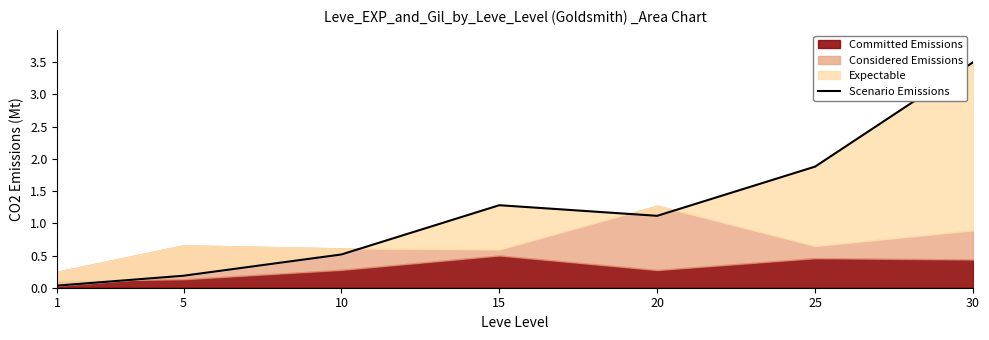

Between 15 and 10, which is larger?

15